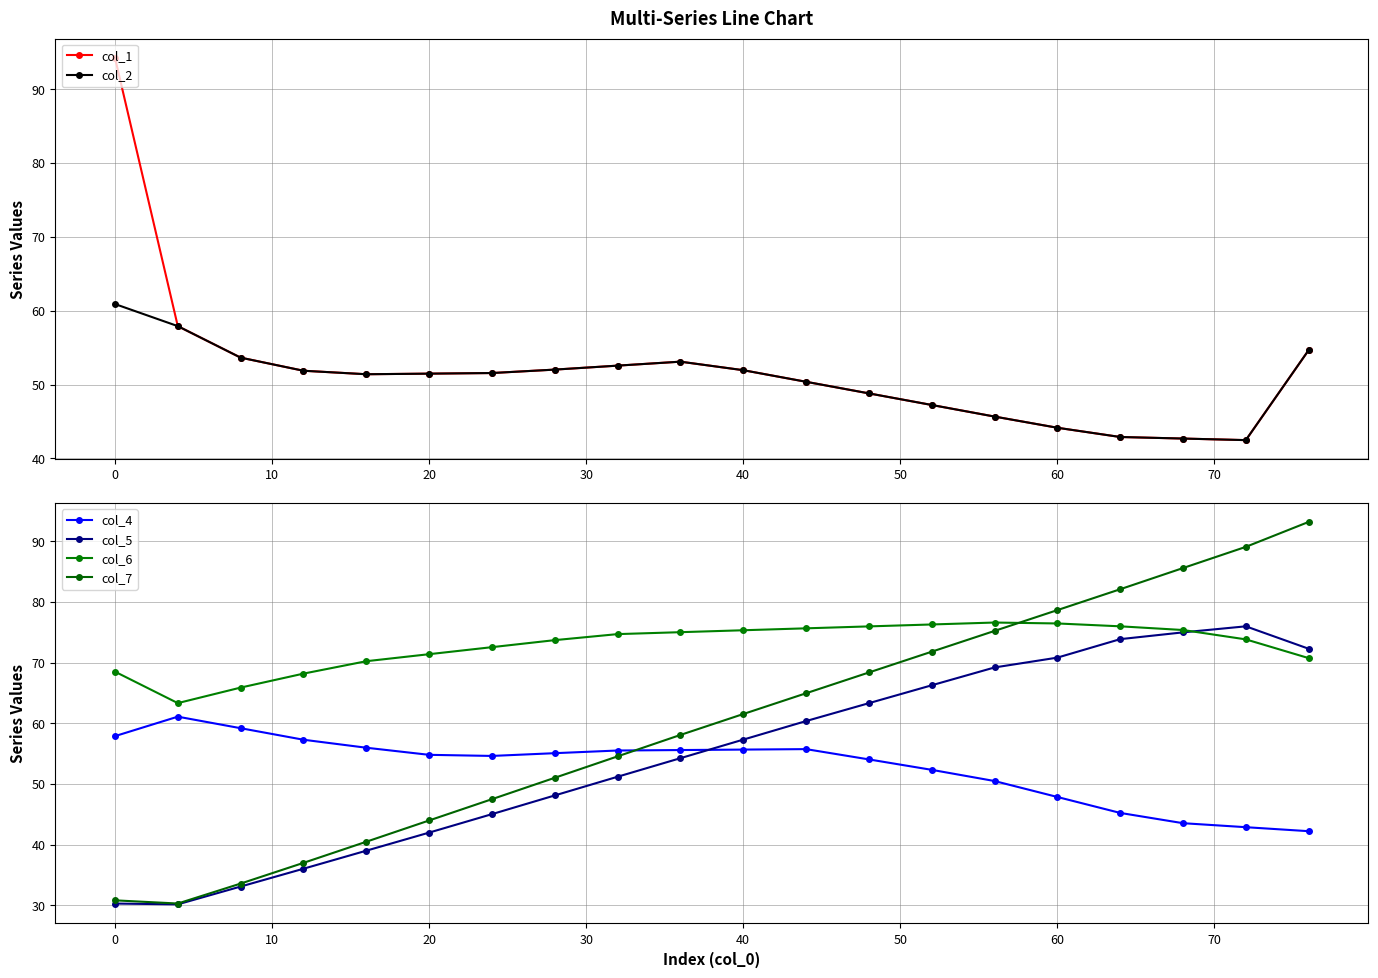

What is the maximum value for col_1?

94.3